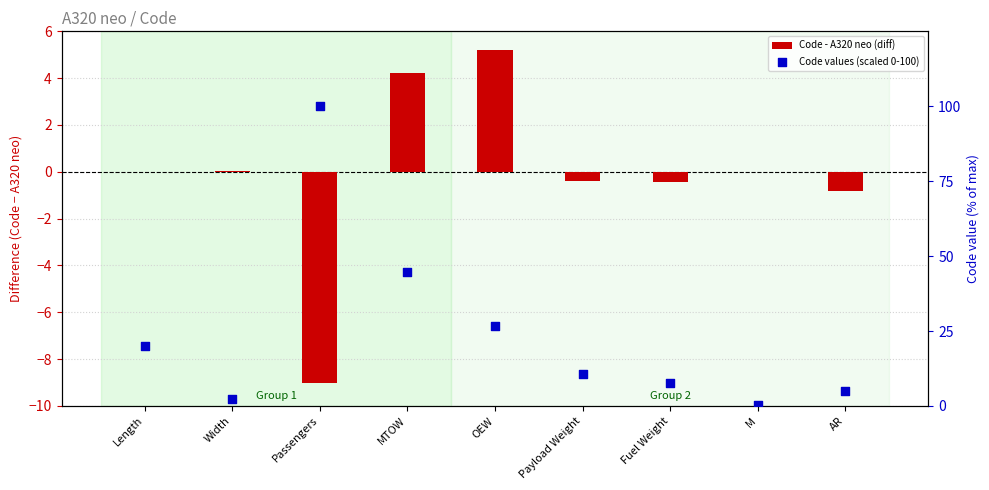

Is the value of Code - A320 neo (diff) at M greater than the value of Code values (scaled 0-100) at Width?

No